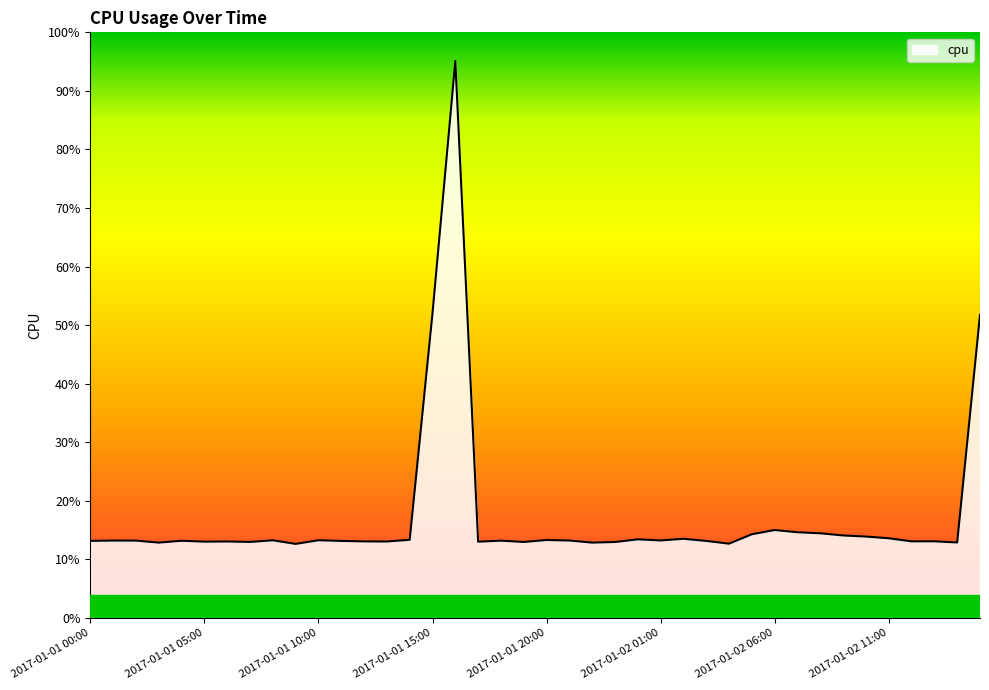

Does the chart have visible grid lines?

No